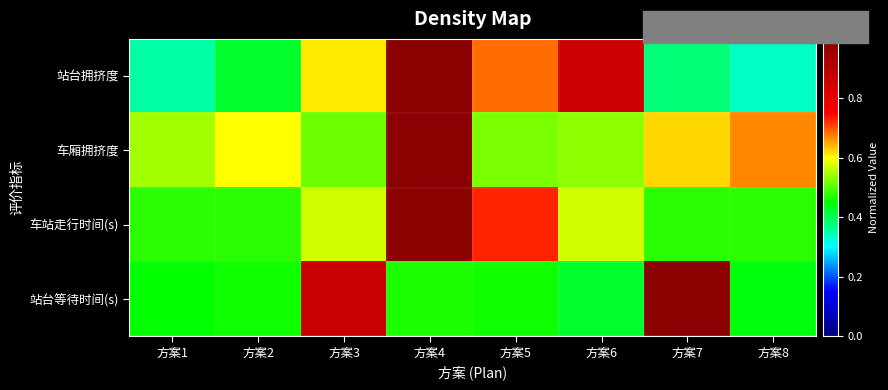

What is the total value across all series at 方案1?

1.8